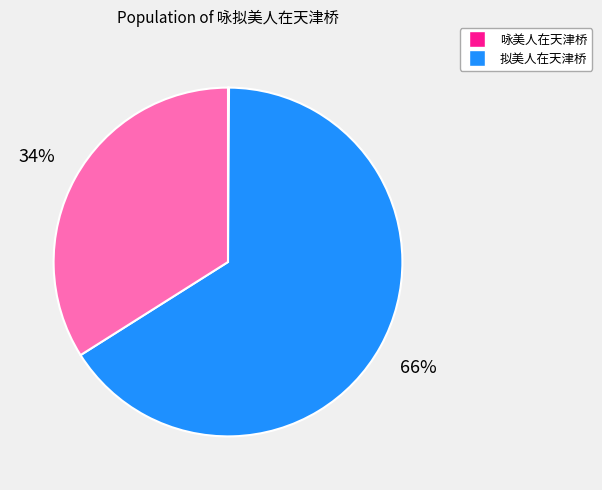

To the nearest percent, what is the average slice percentage?

33%